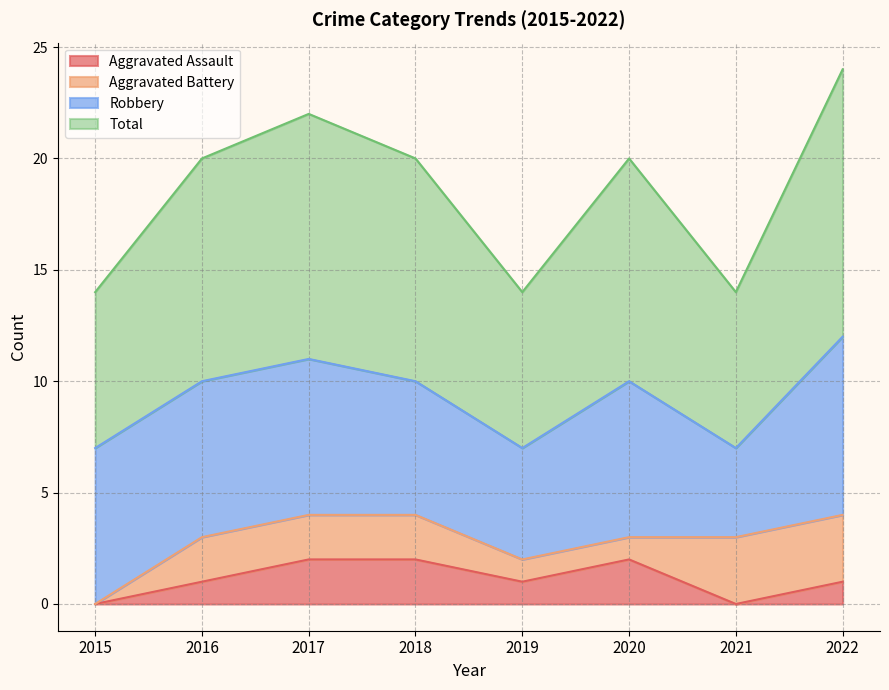

What are all the series names shown in the legend?

Aggravated Assault, Aggravated Battery, Robbery, Total